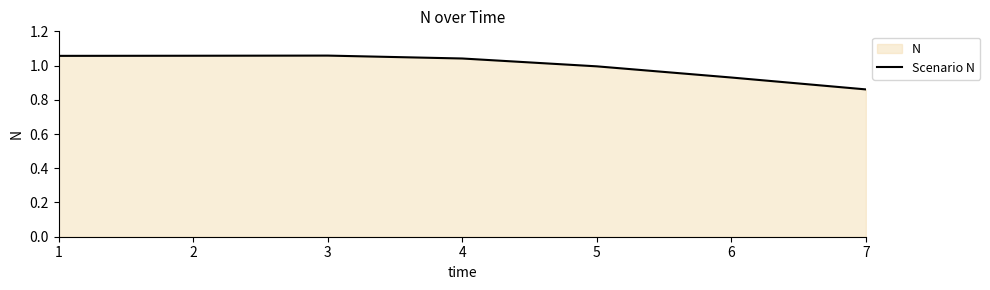

Rank the categories by value from highest to lowest.

3, 2, 1, 4, 5, 6, 7